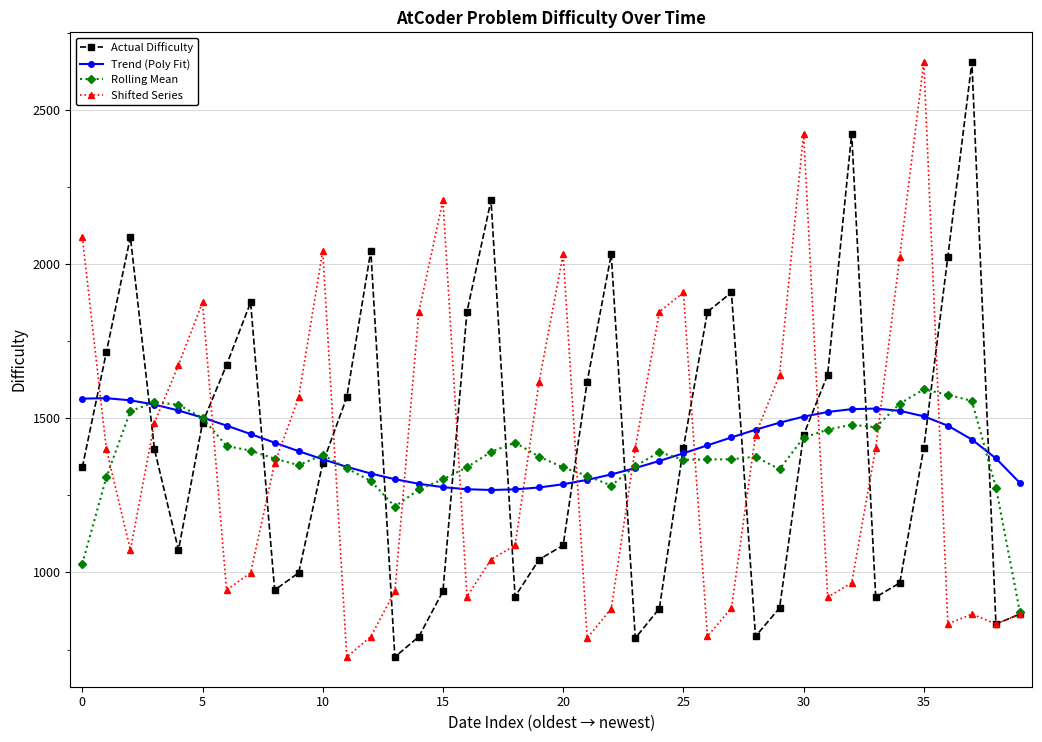

How many data points does each series have?

40